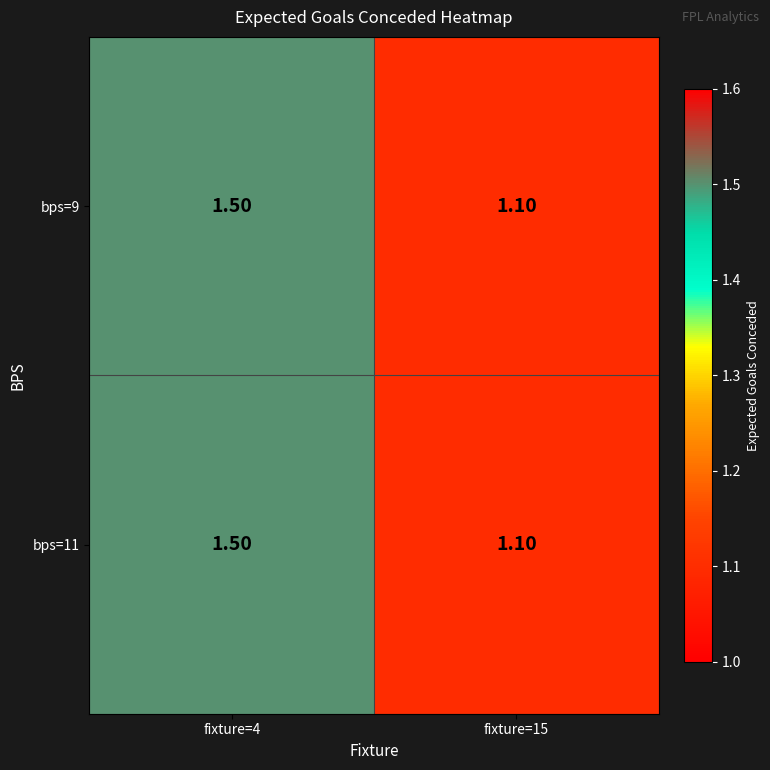

What is the total value across all series at fixture=15?

2.2